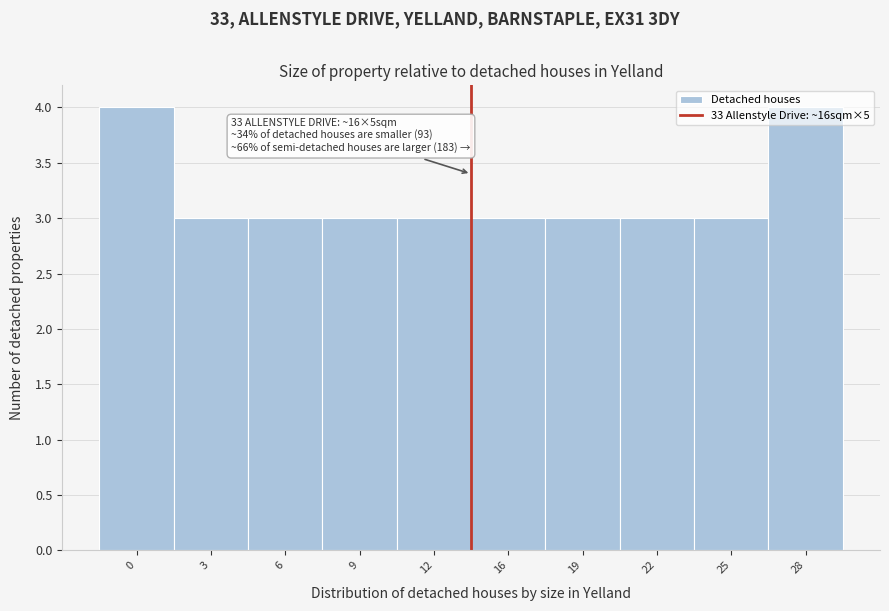

True or false: the data shows 1 at 3.

False